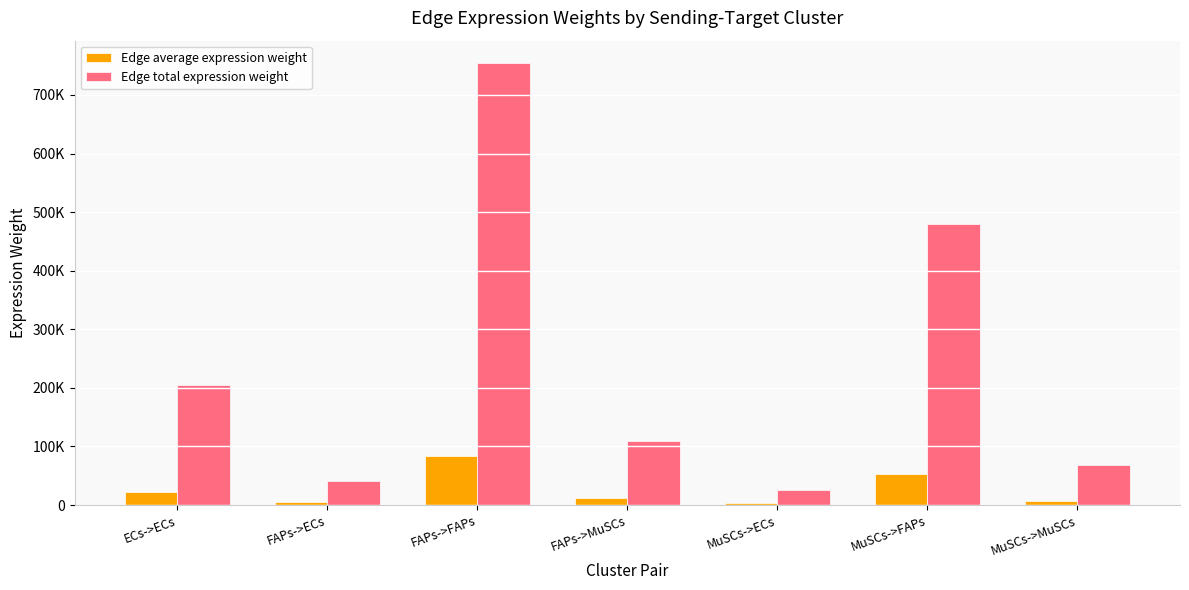

Does the chart contain stacked bars?

No